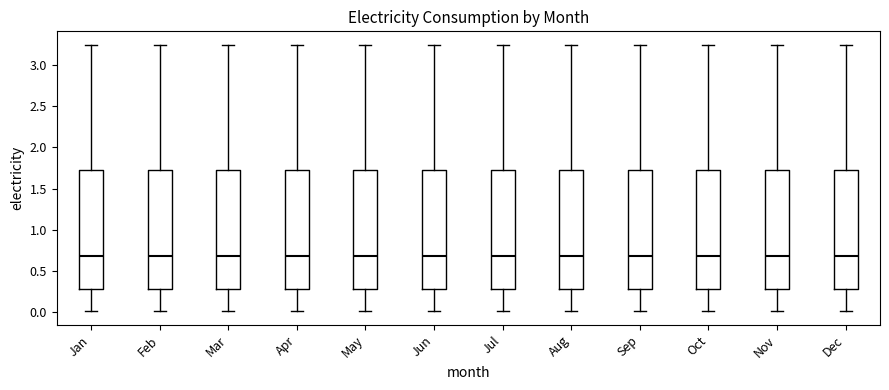

Reading left to right, transcribe this box plot: for each box, give where its median line is, the range the box spans, and where its two whiskers end, as read against the y-axis. The values are not printed on the chart, so give them approximately, as read against the axis.

Jan: median 0.70, box 0.30 to 1.70, whiskers 0.00 to 3.25
Feb: median 0.70, box 0.30 to 1.70, whiskers 0.00 to 3.25
Mar: median 0.70, box 0.30 to 1.70, whiskers 0.00 to 3.25
Apr: median 0.70, box 0.30 to 1.70, whiskers 0.00 to 3.25
May: median 0.70, box 0.30 to 1.70, whiskers 0.00 to 3.25
Jun: median 0.70, box 0.30 to 1.70, whiskers 0.00 to 3.25
Jul: median 0.70, box 0.30 to 1.70, whiskers 0.00 to 3.25
Aug: median 0.70, box 0.30 to 1.70, whiskers 0.00 to 3.25
Sep: median 0.70, box 0.30 to 1.70, whiskers 0.00 to 3.25
Oct: median 0.70, box 0.30 to 1.70, whiskers 0.00 to 3.25
Nov: median 0.70, box 0.30 to 1.70, whiskers 0.00 to 3.25
Dec: median 0.70, box 0.30 to 1.70, whiskers 0.00 to 3.25